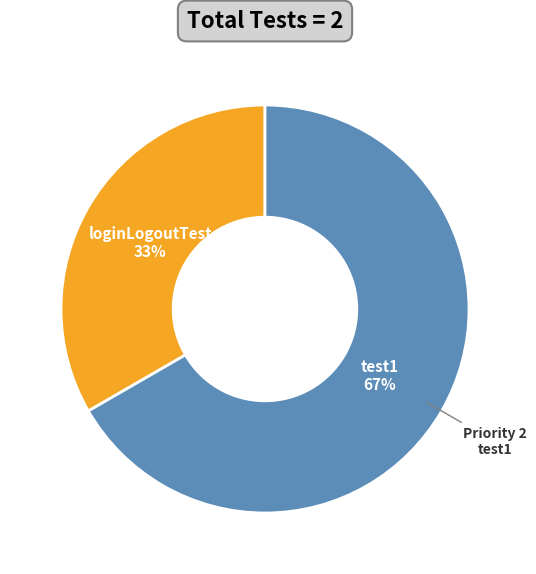

Approximately how many times larger is the value at test1 compared to loginLogoutTest?

2.0